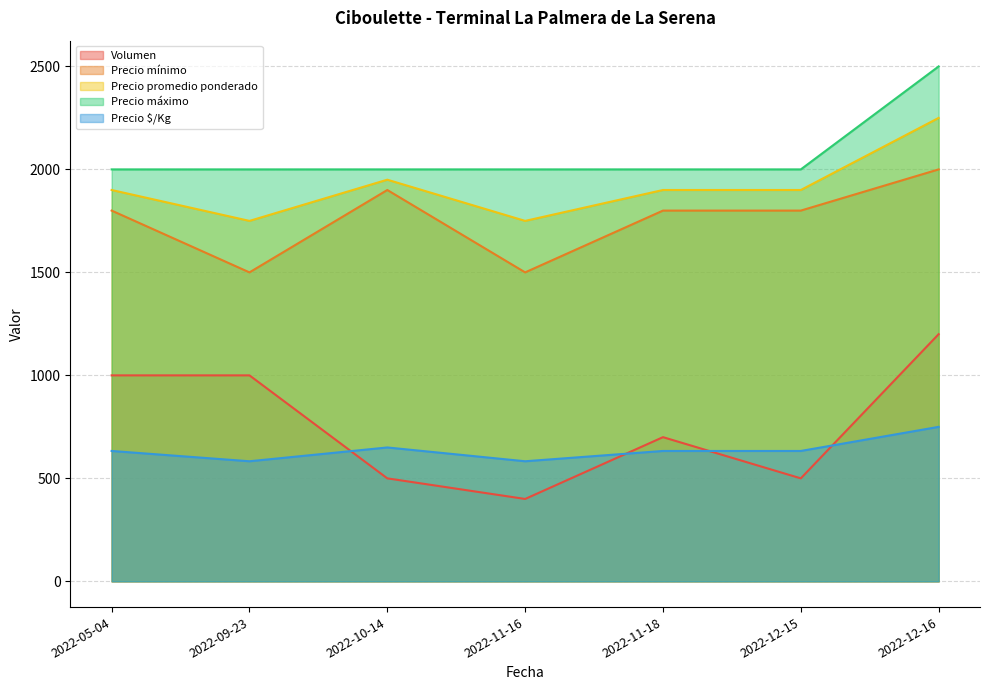

At 2022-09-23, list the series in order from largest to smallest.

Precio máximo, Precio promedio ponderado, Precio mínimo, Volumen, Precio $/Kg